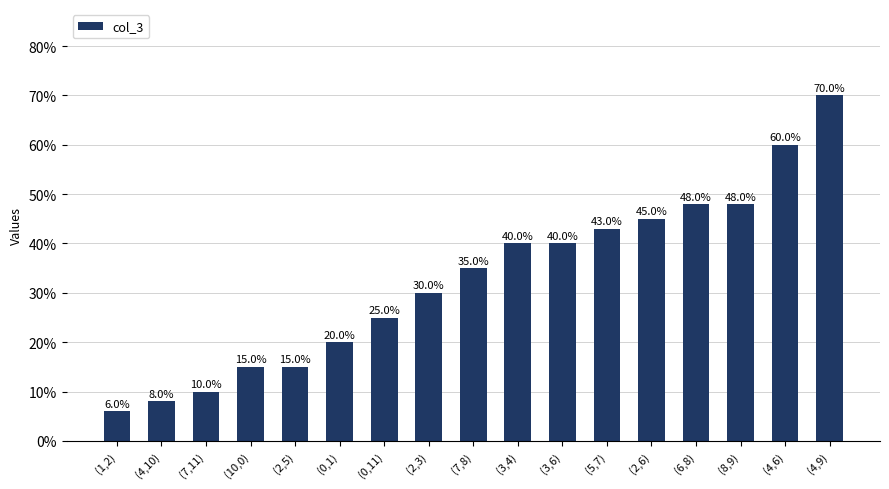

Are the bars horizontal?

No